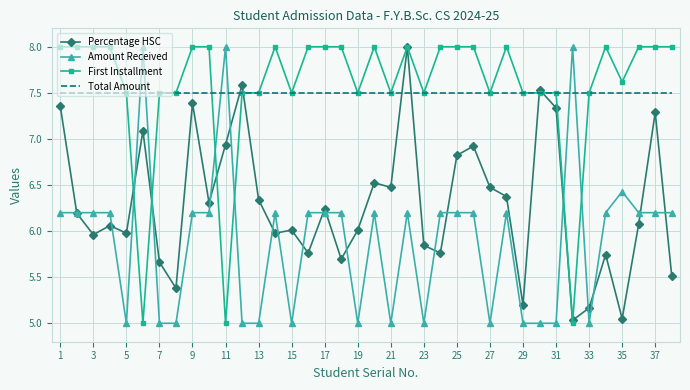

What is the highest value of the First Installment series?

8.0